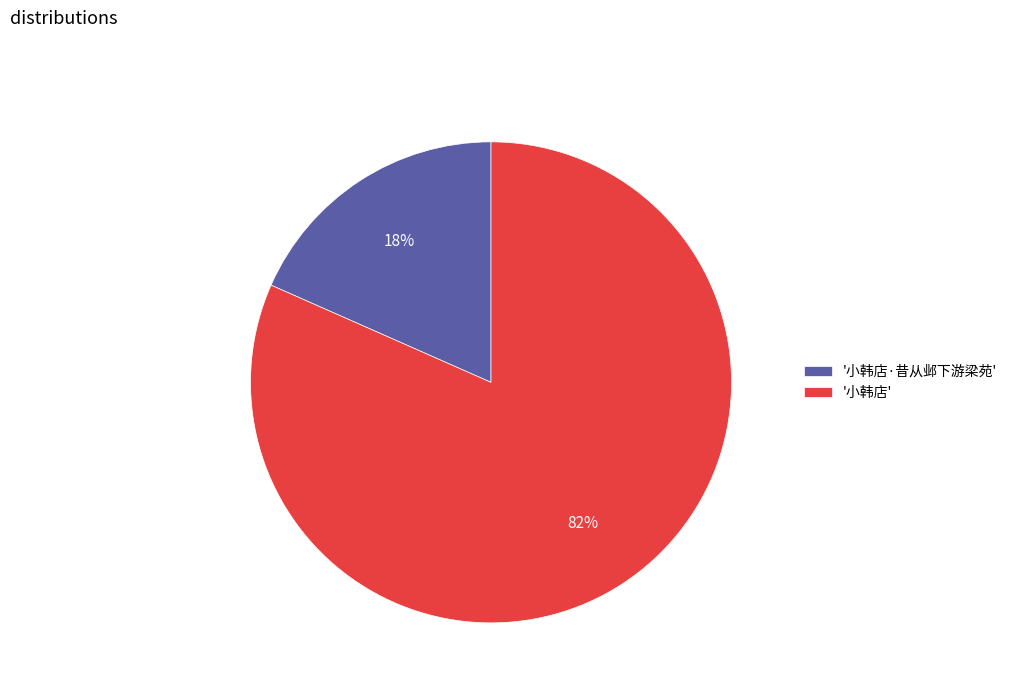

To the nearest percent, what is the combined percentage of '小韩店' and '小韩店·昔从邺下游梁苑'?

100%